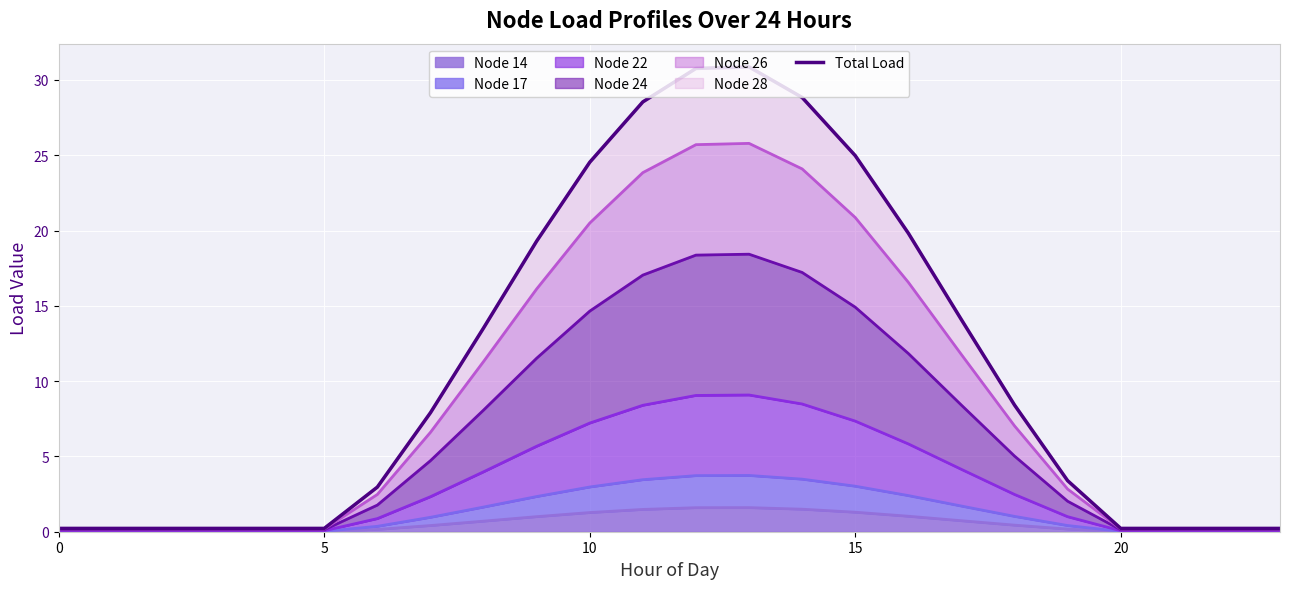

What is the maximum value for Node 14?

1.6